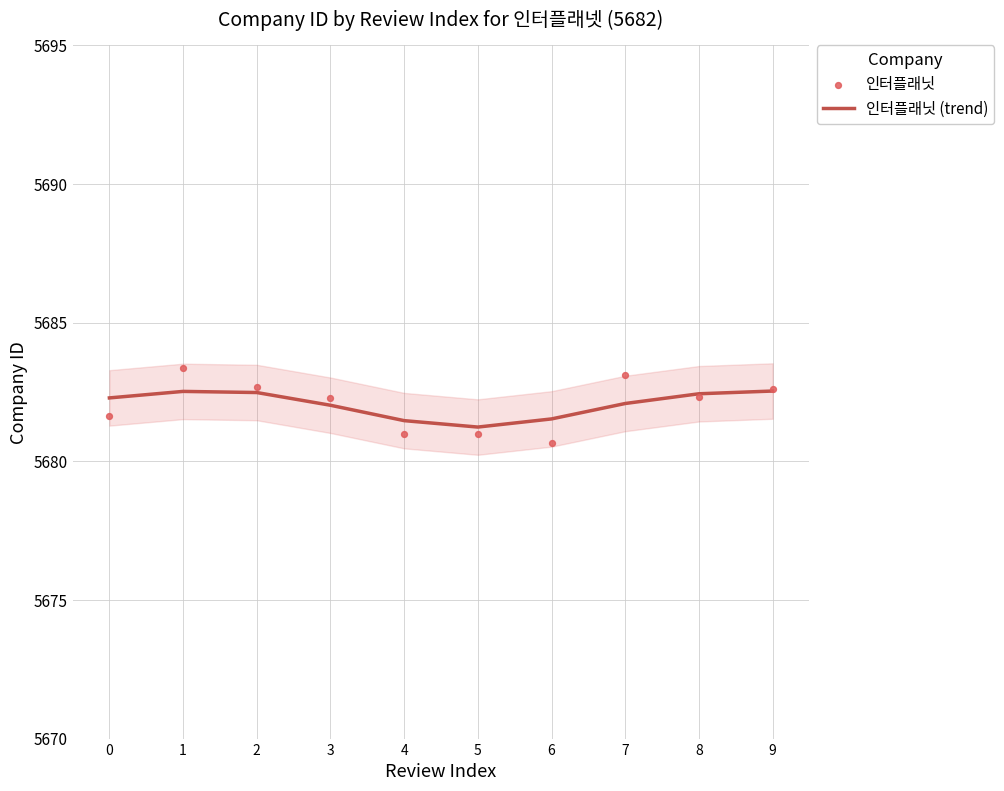

Which series contains the highest Y value?

인터플래닛